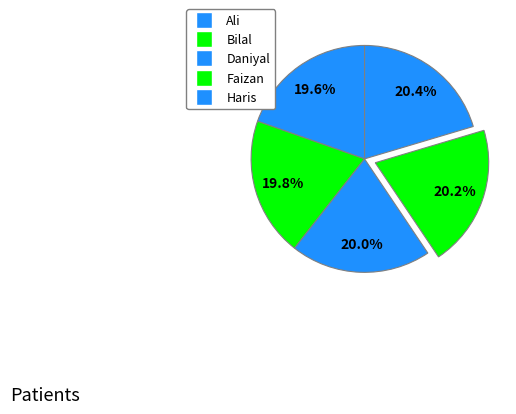

How many slices are in this pie chart?

5